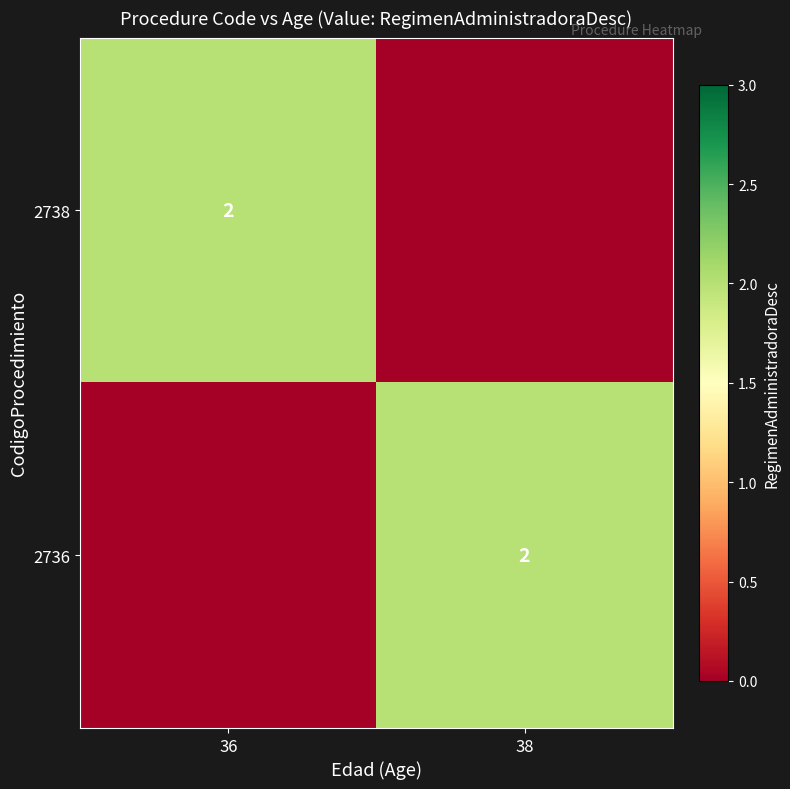

At how many categories does at least one series exceed 1?

2